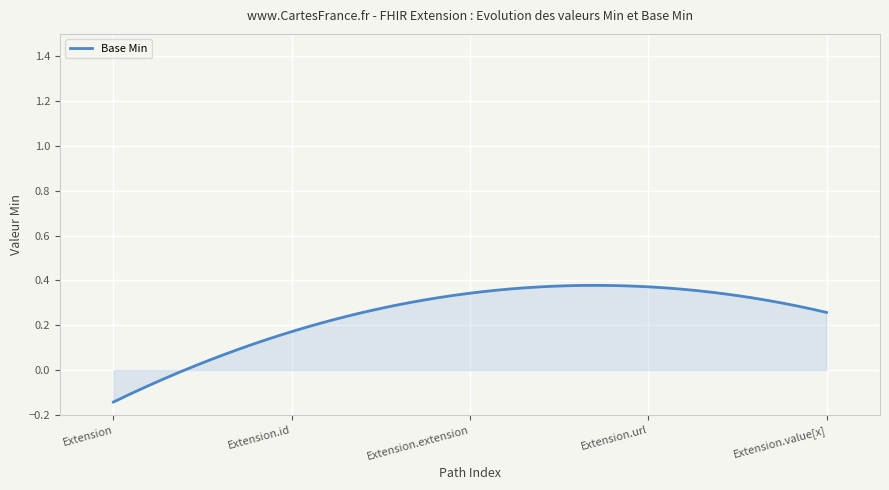

Does the chart have visible grid lines?

Yes